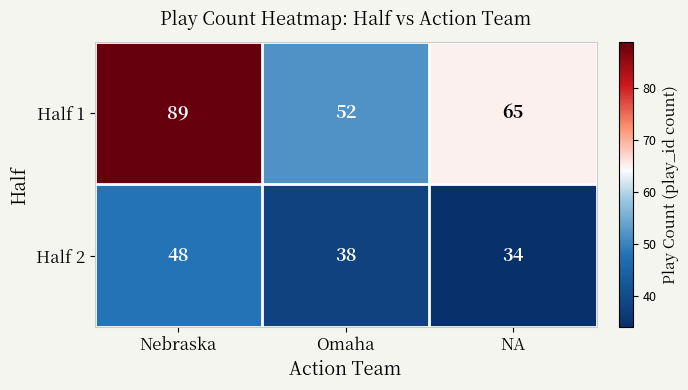

Which series has the largest total across all categories?

Half 1